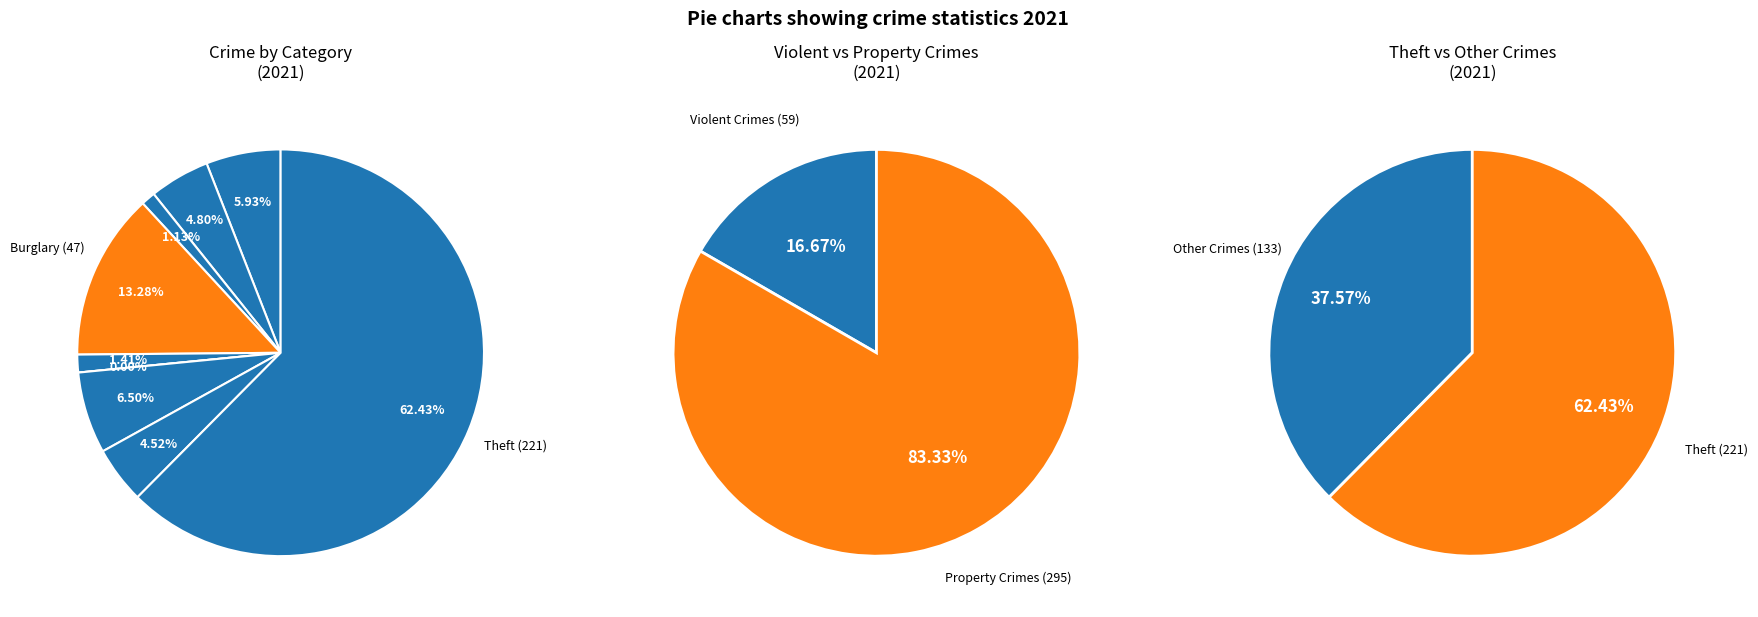

Count the number of slices in the pie.

9